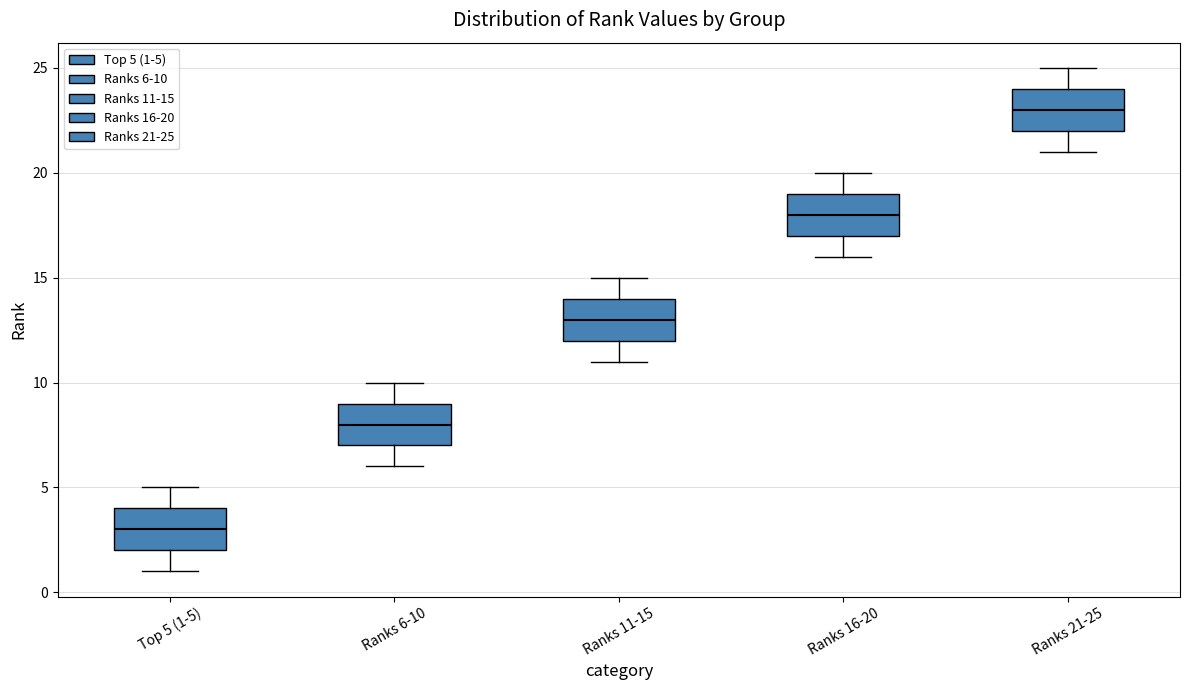

Reading left to right, transcribe this box plot: for each box, give where its median line is, the range the box spans, and where its two whiskers end, as read against the y-axis. The values are not printed on the chart, so give them approximately, as read against the axis.

Top 5 (1-5): median 3, box 2 to 4, whiskers 1 to 5
Ranks 6-10: median 8, box 7 to 9, whiskers 6 to 10
Ranks 11-15: median 13, box 12 to 14, whiskers 11 to 15
Ranks 16-20: median 18, box 17 to 19, whiskers 16 to 20
Ranks 21-25: median 23, box 22 to 24, whiskers 21 to 25